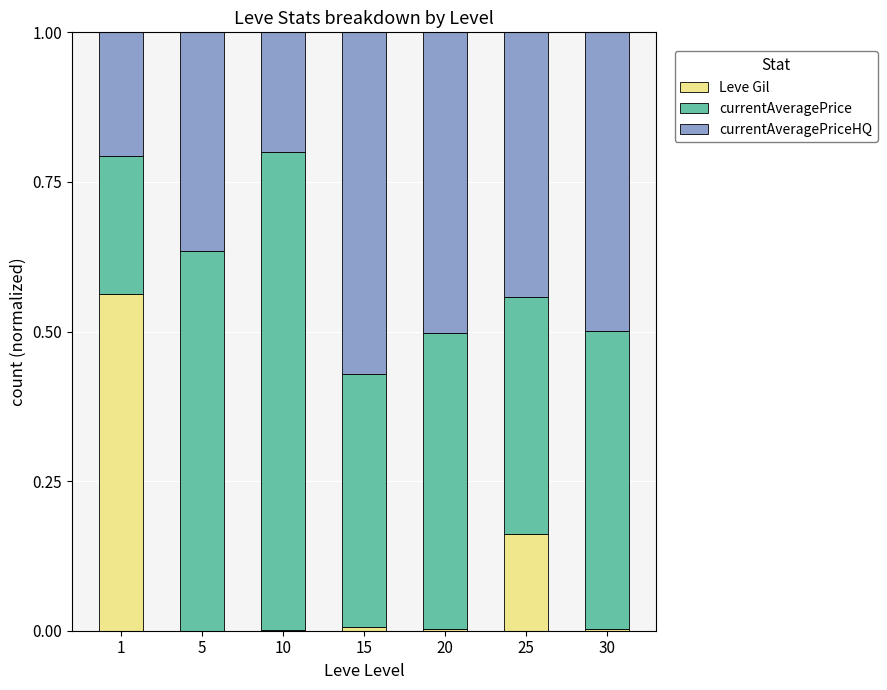

What is the sum of all Leve Gil values?

0.7